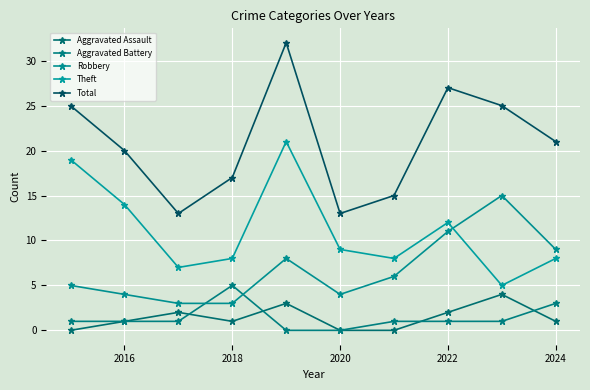

True or false: Total and Theft intersect in this chart.

False